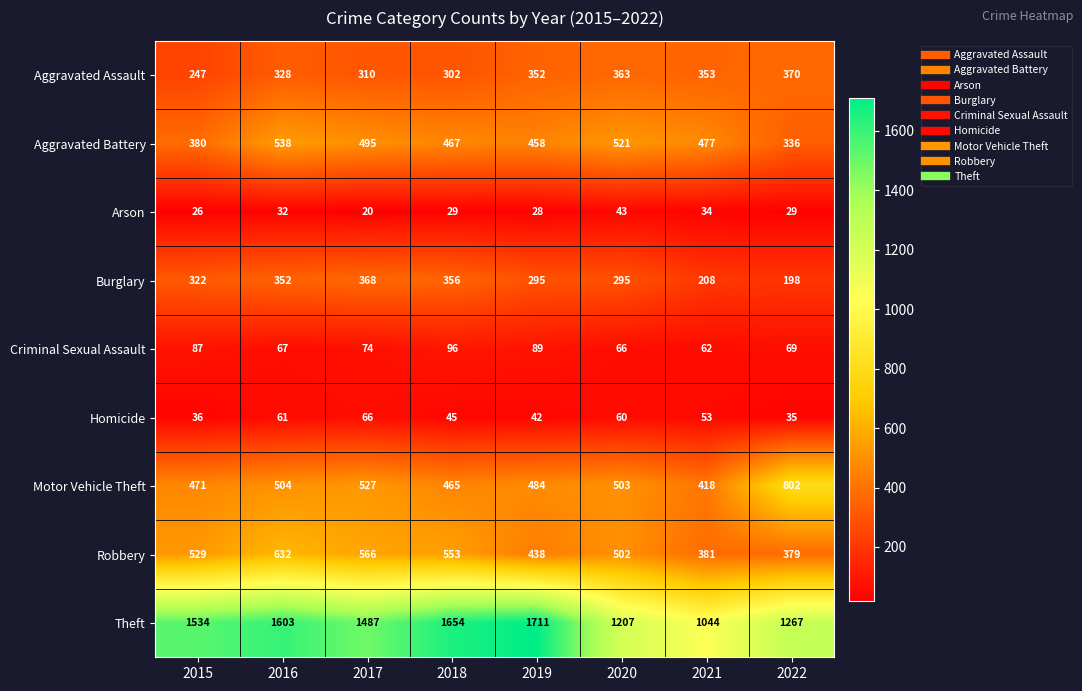

What is the difference between the second highest and minimum values in the Burglary series?

158